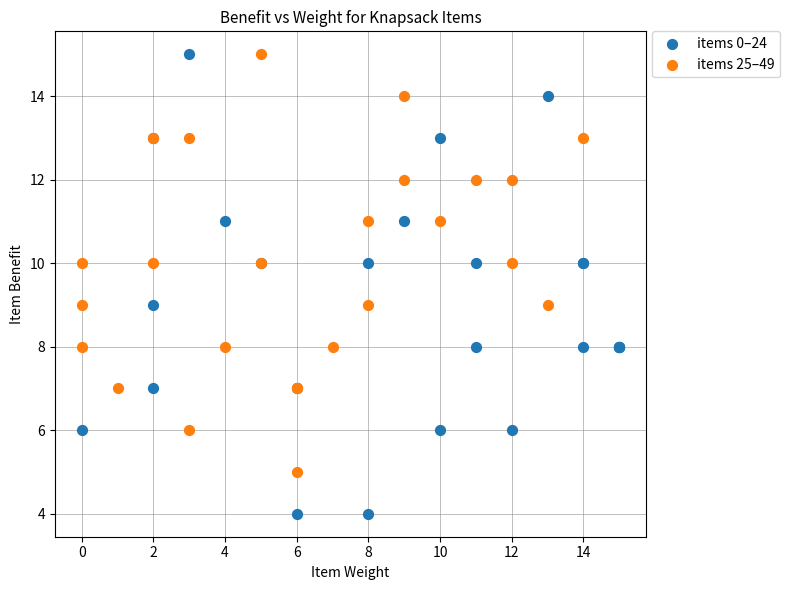

Which series contains the lowest Y value?

items 0–24